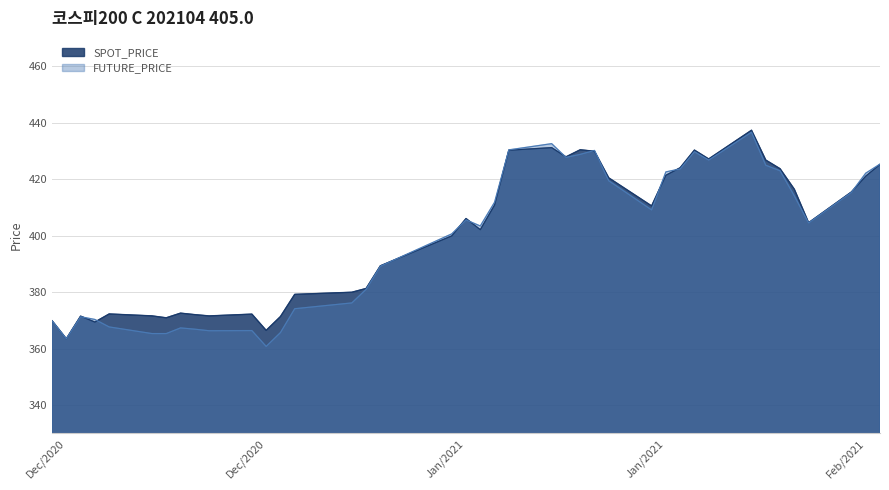

How many data points in FUTURE_PRICE are less than 405?

20